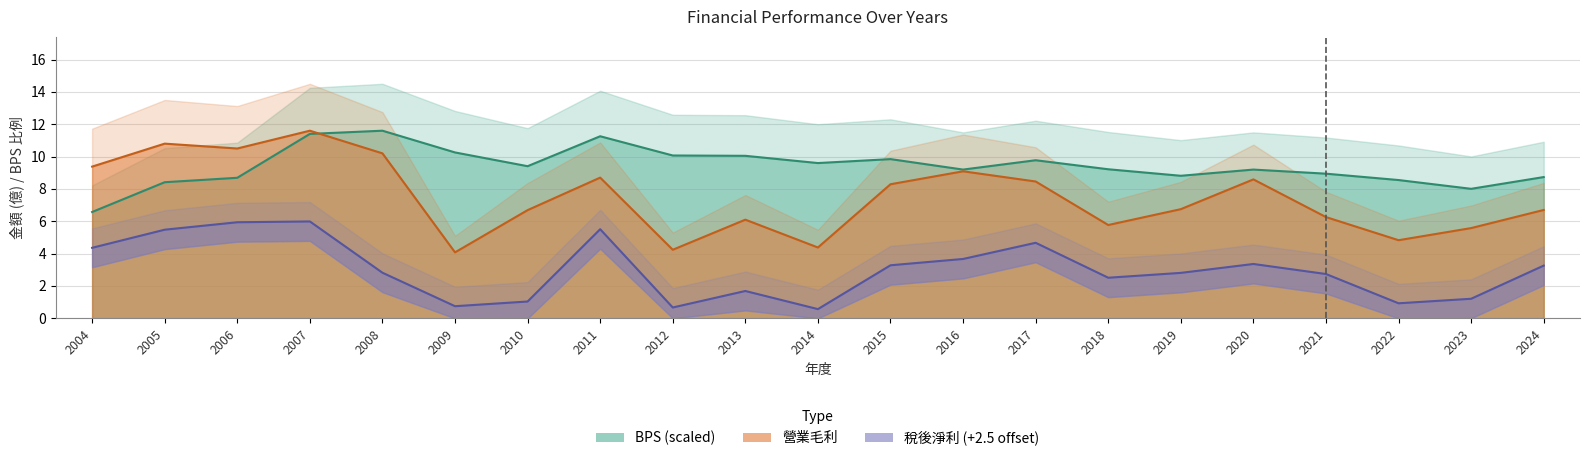

Reading right to left, extract all data points from this chart.

營業毛利: 2024=6.7	2023=5.6	2022=4.8	2021=6.3	2020=8.6	2019=6.8	2018=5.8	2017=8.5	2016=9.1	2015=8.3	2014=4.4	2013=6.1	2012=4.2	2011=8.7	2010=6.7	2009=4.1	2008=10.2	2007=11.6	2006=10.5	2005=10.8	2004=9.4
稅後淨利: 2024=3.3	2023=1.2	2022=0.9	2021=2.7	2020=3.4	2019=2.8	2018=2.5	2017=4.7	2016=3.7	2015=3.3	2014=0.6	2013=1.7	2012=0.7	2011=5.5	2010=1.0	2009=0.8	2008=2.8	2007=6.0	2006=5.9	2005=5.5	2004=4.4
BPS: 2024=8.7	2023=8.0	2022=8.5	2021=8.9	2020=9.2	2019=8.8	2018=9.2	2017=9.8	2016=9.2	2015=9.8	2014=9.6	2013=10.0	2012=10.1	2011=11.3	2010=9.4	2009=10.3	2008=11.6	2007=11.4	2006=8.7	2005=8.4	2004=6.6